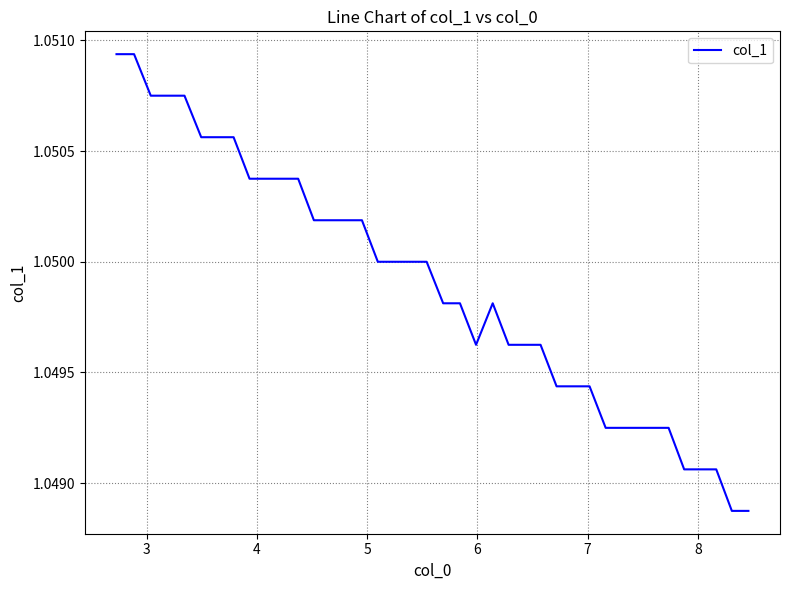

How many series are shown in this chart?

1